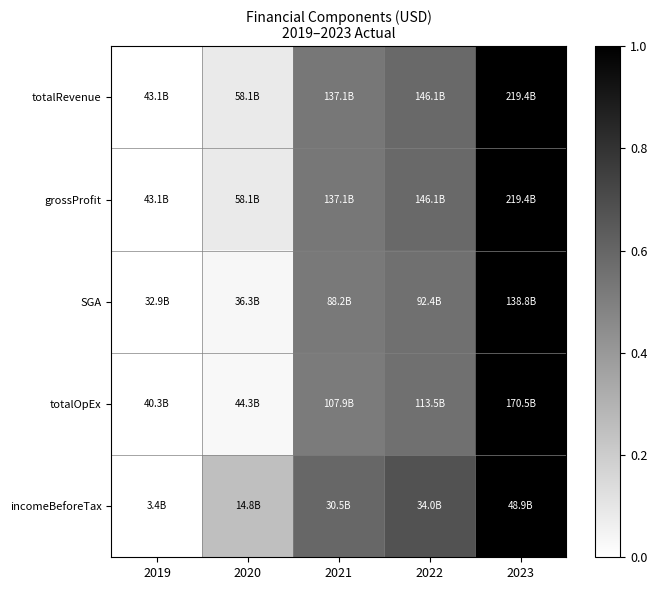

Which series has the widest spread of values?

totalRevenue